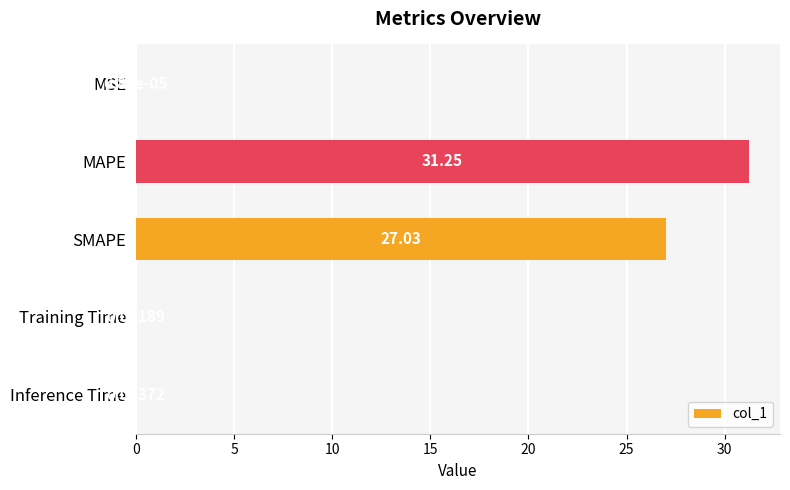

Which has a higher value, MSE or Inference Time?

Inference Time